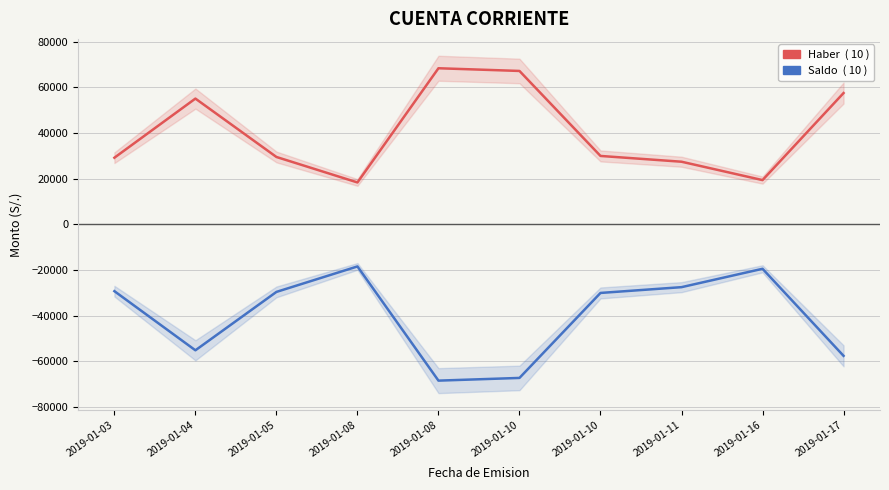

Reading left to right, transcribe all the data shown in this chart.

Haber: 29213.6	55105.7	29541.1	18387.8	68389.0	67205.5	29994.7	27462.1	19418.8	57531.2
Saldo: -29213.6	-55105.7	-29541.1	-18387.8	-68389.0	-67205.5	-29994.7	-27462.1	-19418.8	-57531.2